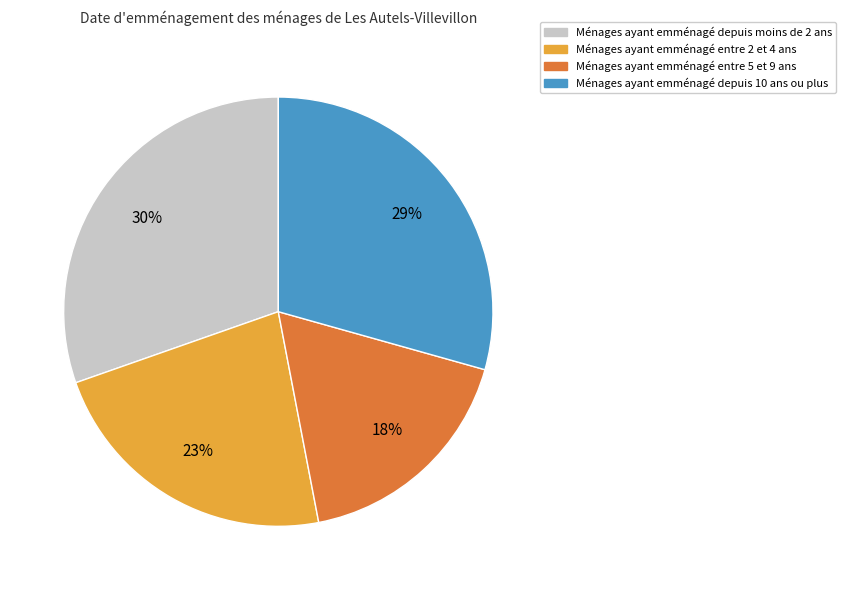

How many segments does this pie chart have?

4